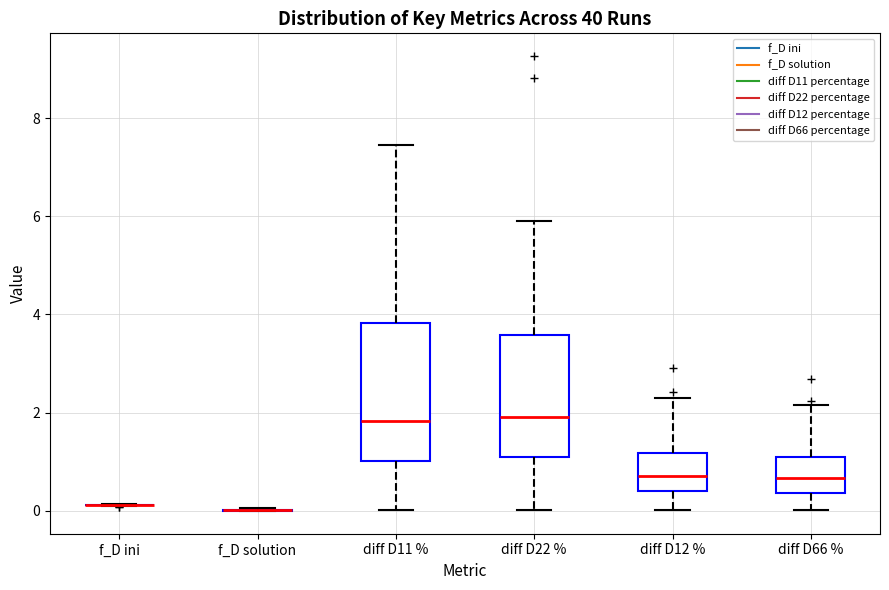

Where is the lower edge of the box for diff D12 % on the y-axis? The values are not printed on the chart, so give them approximately, as read against the axis.

0.4